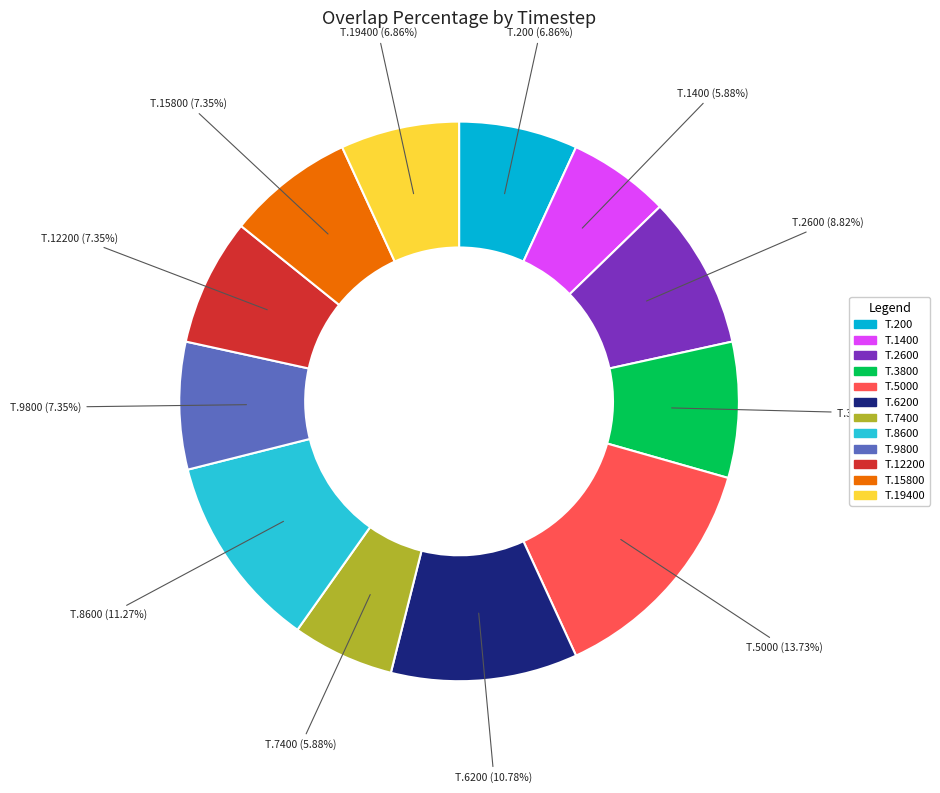

Do T.200 and T.2600 together represent more than half of the pie?

No